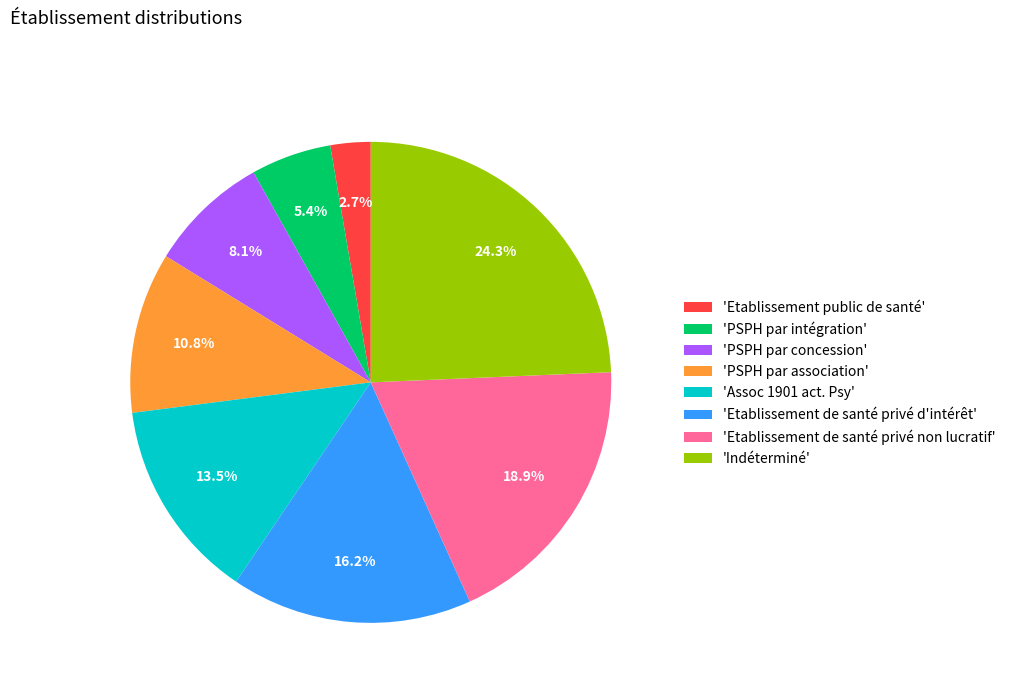

To the nearest percent, what is the difference between the largest and smallest slice percentages?

22%